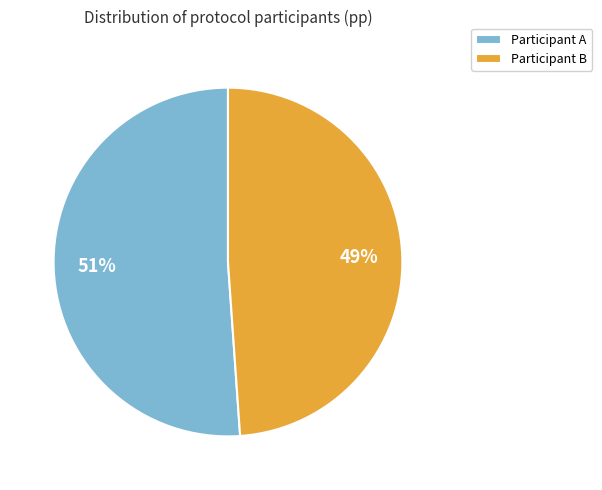

To the nearest percent, what is the average slice percentage?

50%